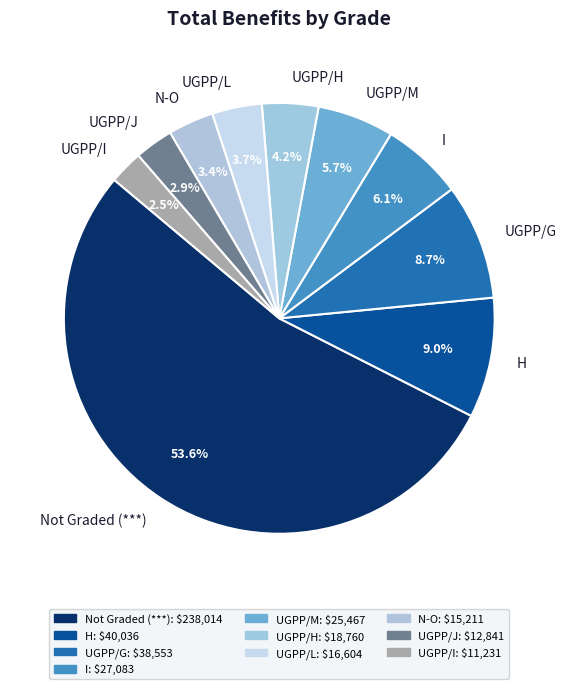

Between N-O and UGPP/J, which is larger?

N-O